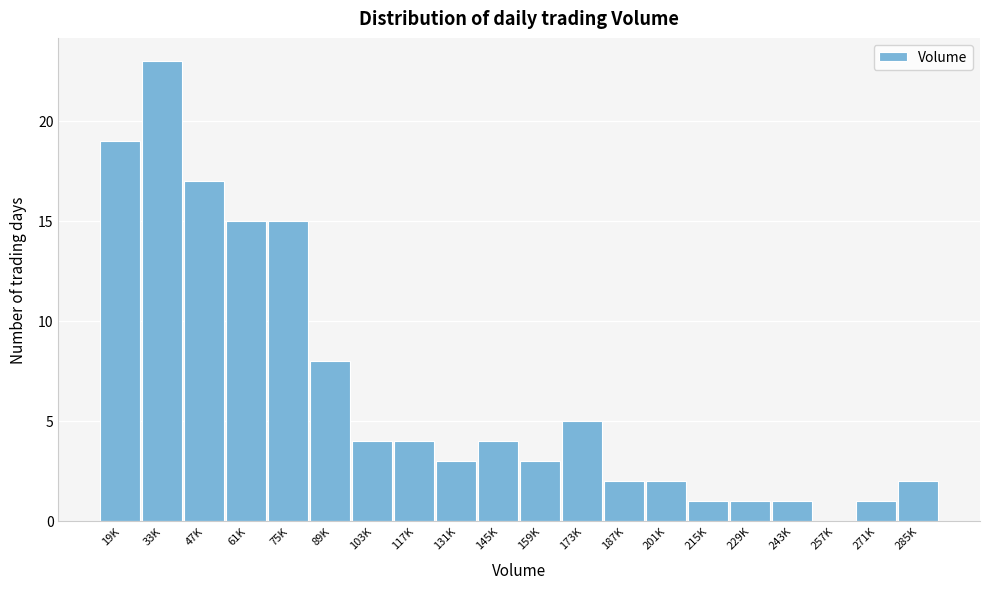

Reading left to right, extract all data points from this chart.

19K=19	33K=23	47K=17	61K=15	75K=15	89K=8	103K=4	117K=4	131K=3	145K=4	159K=3	173K=5	187K=2	201K=2	215K=1	229K=1	243K=1	257K=0	271K=1	285K=2